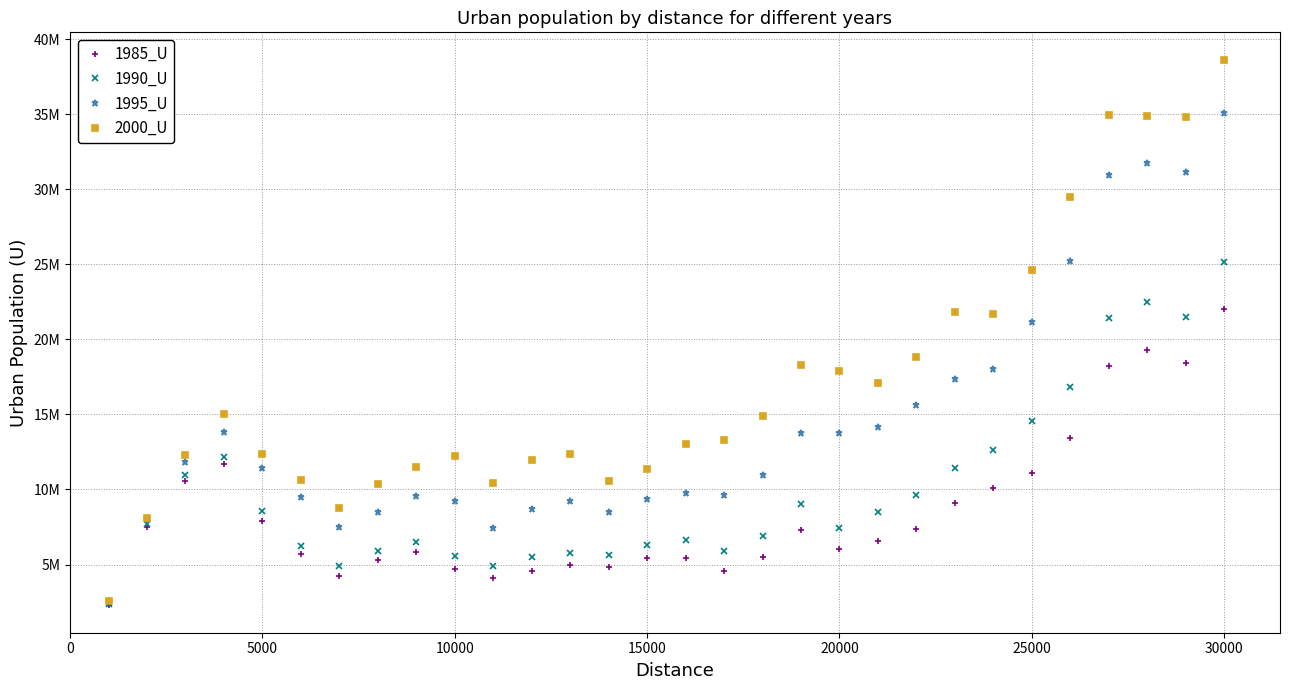

At how many categories does at least one series exceed 33120001?

4